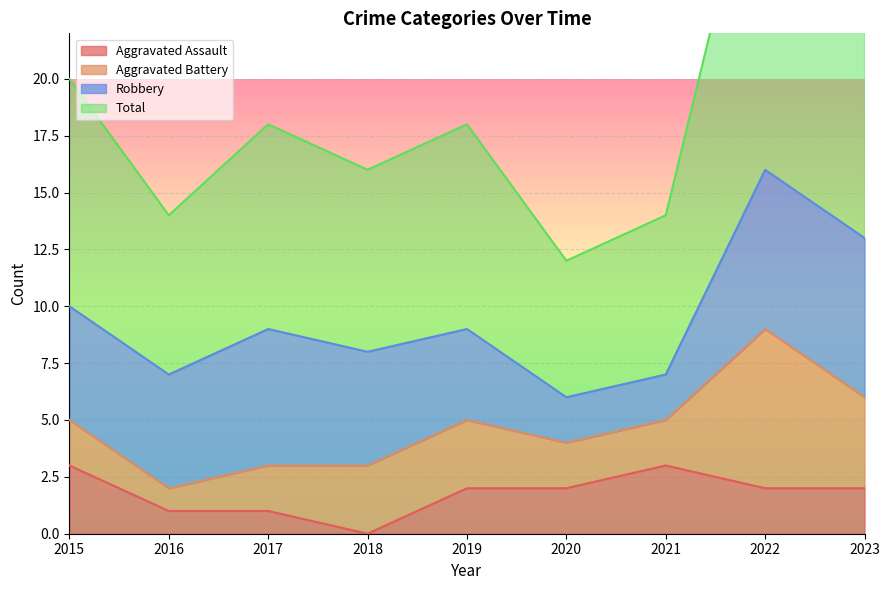

Which series changed the most between 2017 and 2020?

Total